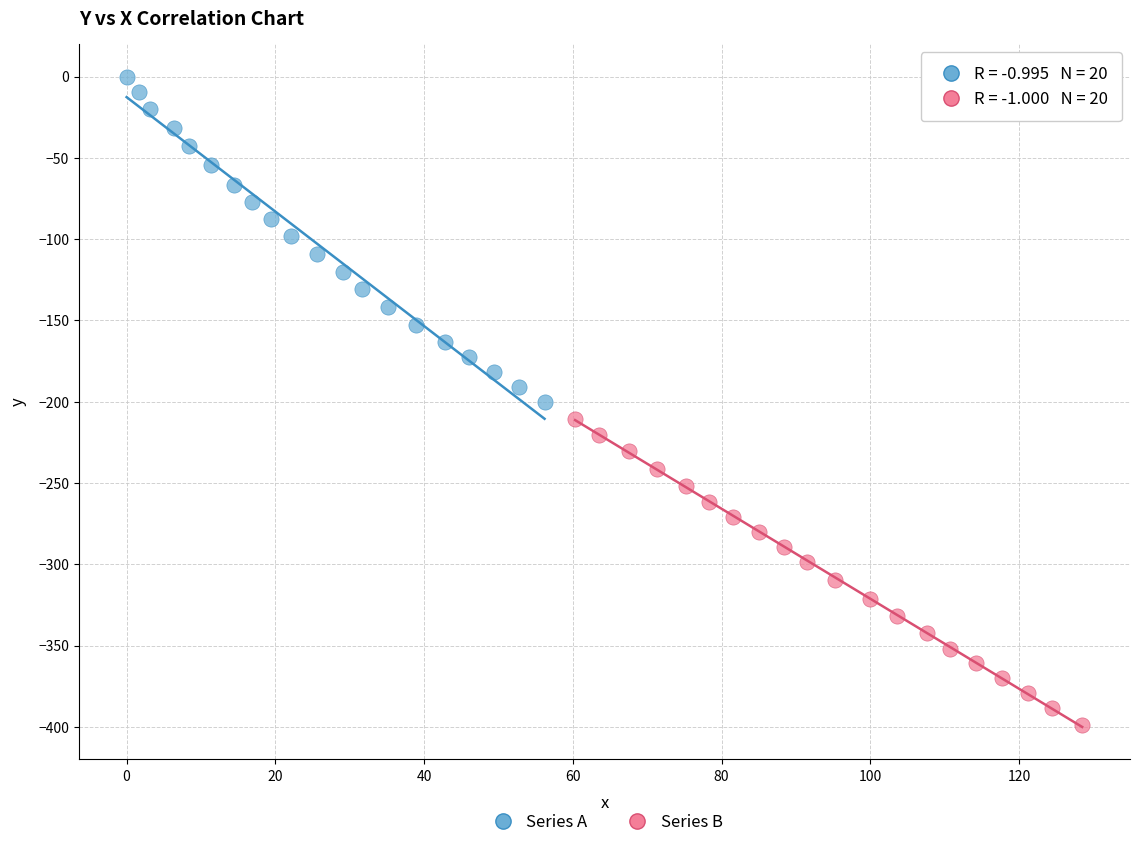

Which series has the largest Y range (max minus min)?

Series A